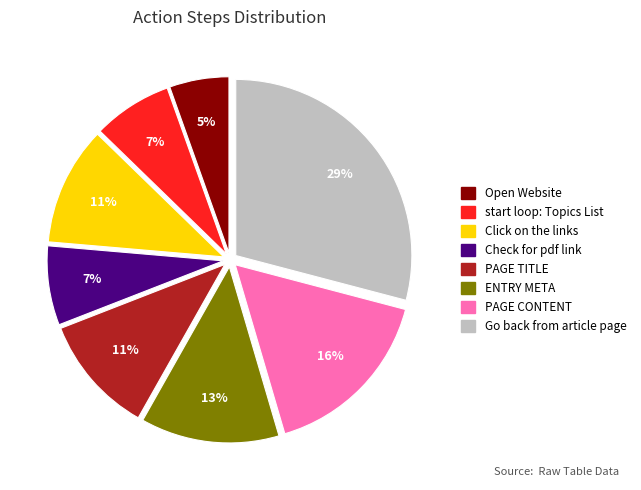

The Go back from article page slice represents 23% of the pie. True or false?

False